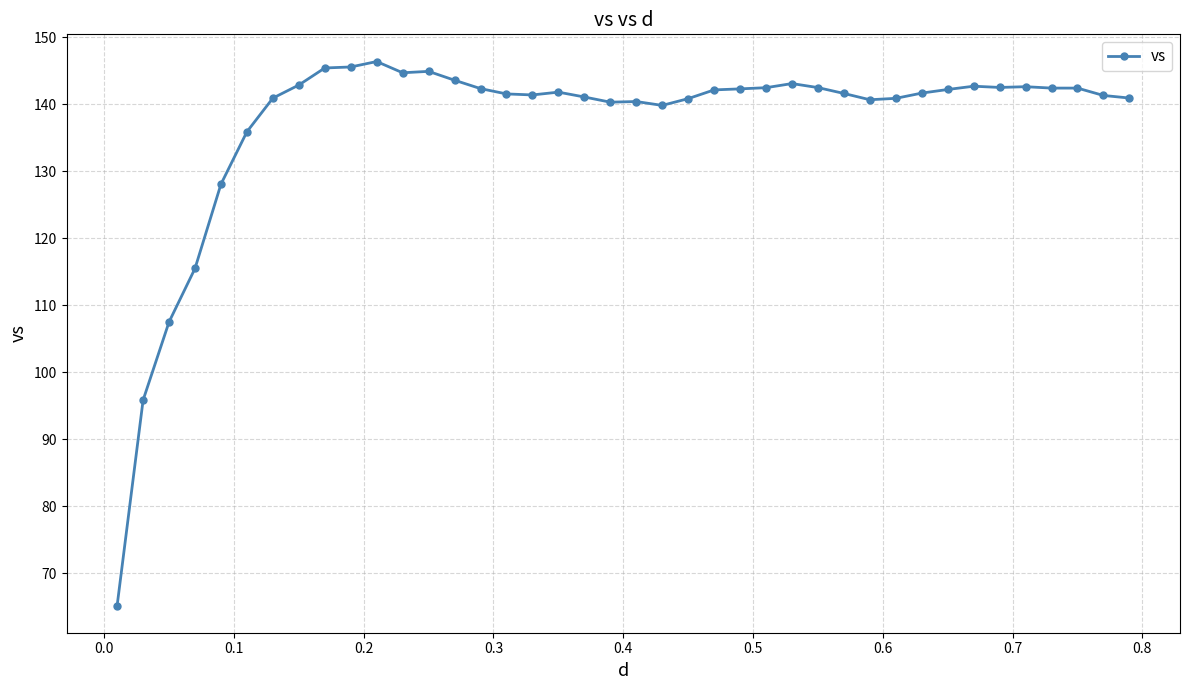

What is the greatest value displayed?

146.4